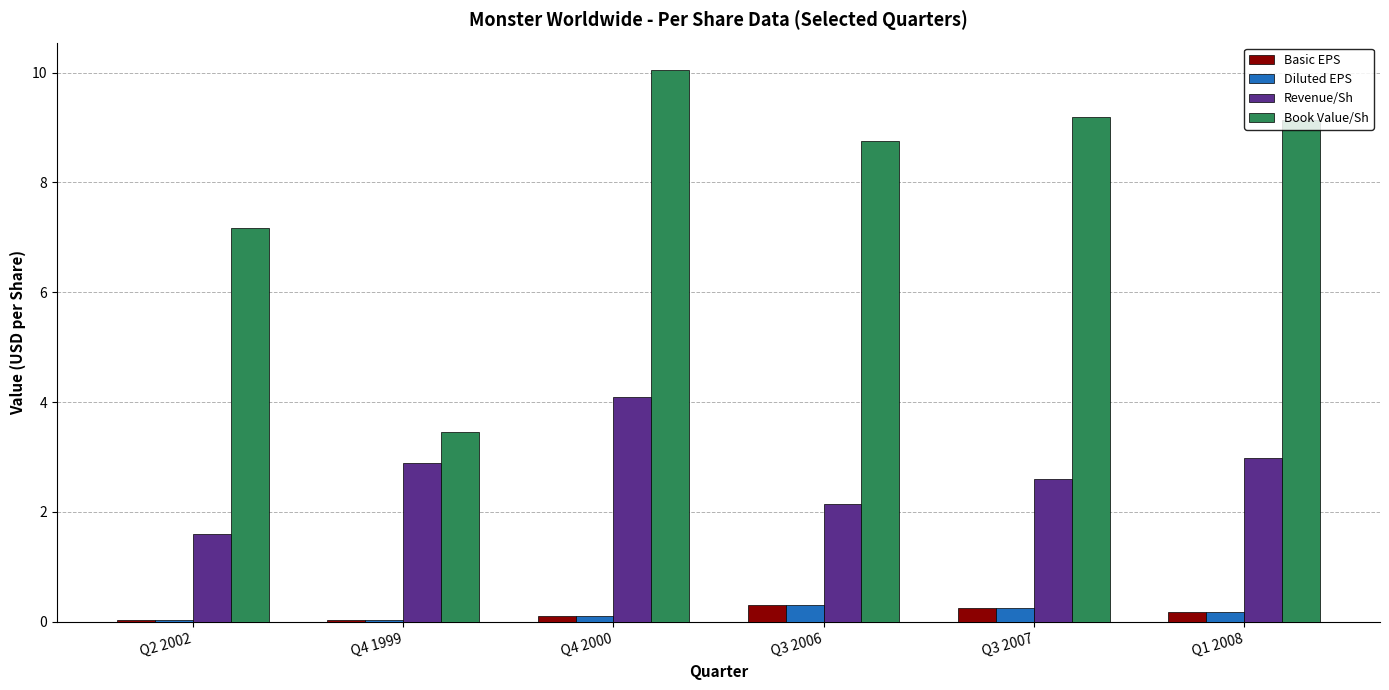

At which category does the chart reach its peak across all series?

Q4 2000